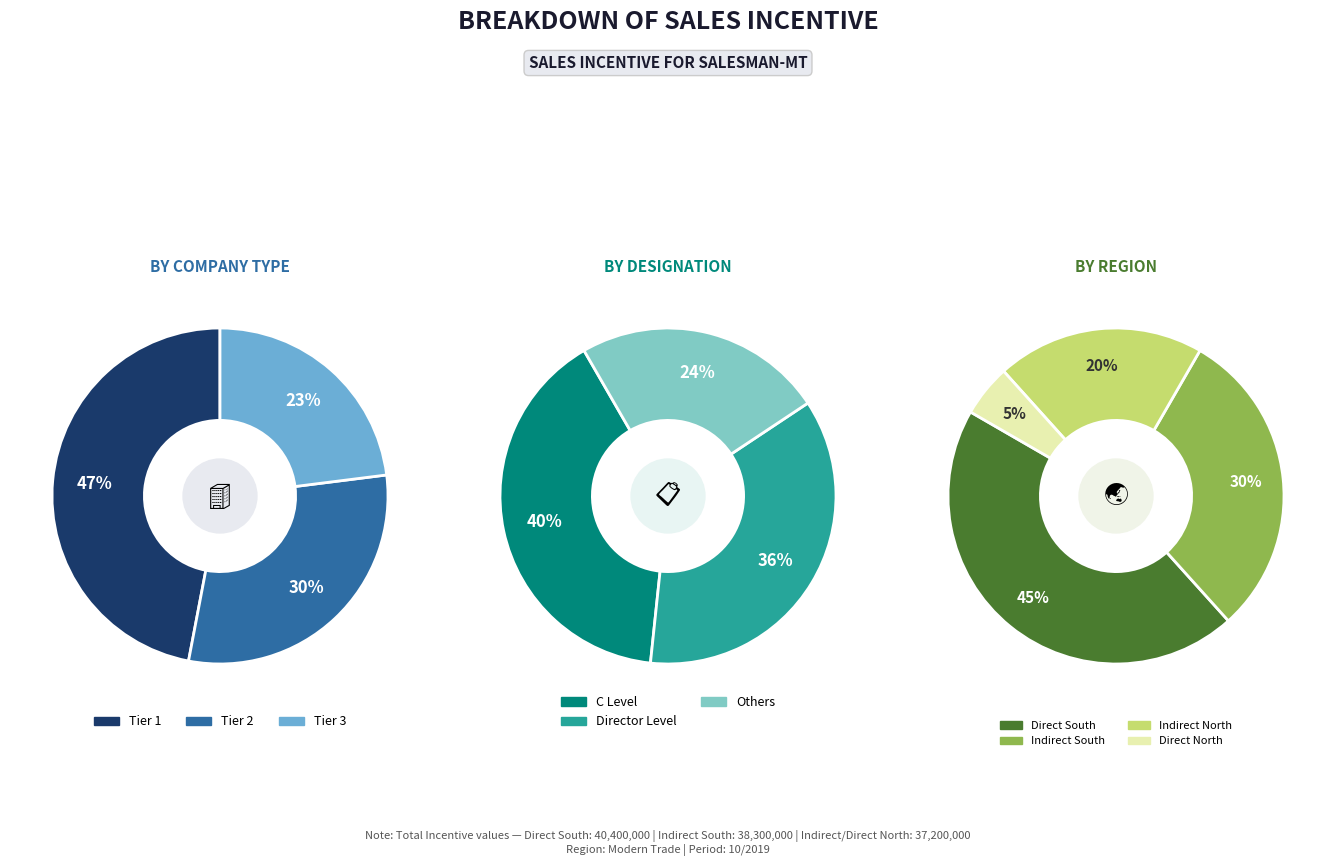

Which slice is the largest?

Direct South